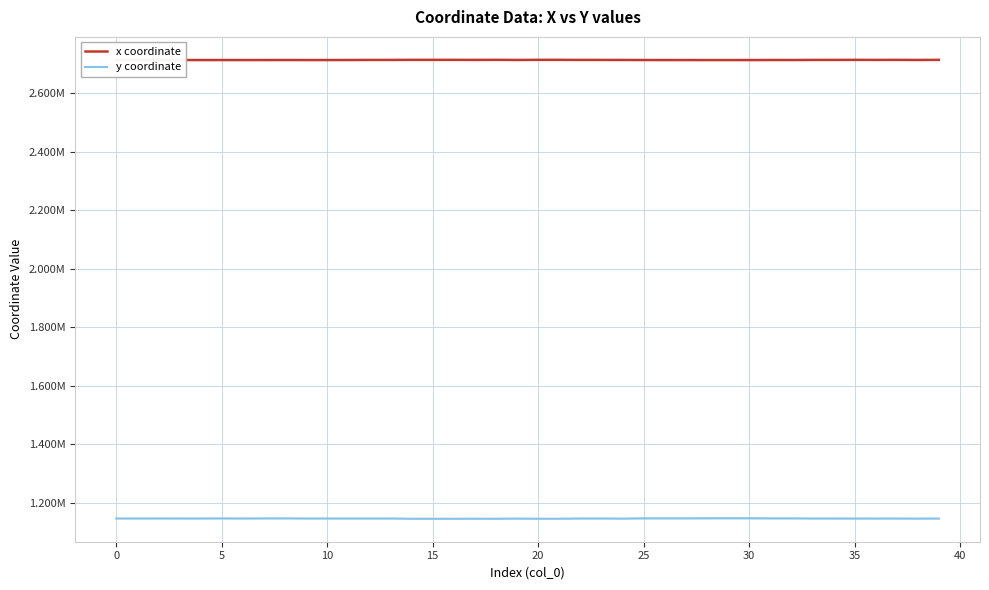

The value of x coordinate at 5 is 2712337.1. True or false?

True